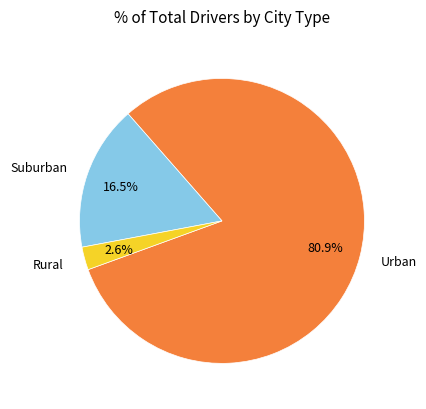

Count the number of slices in the pie.

3